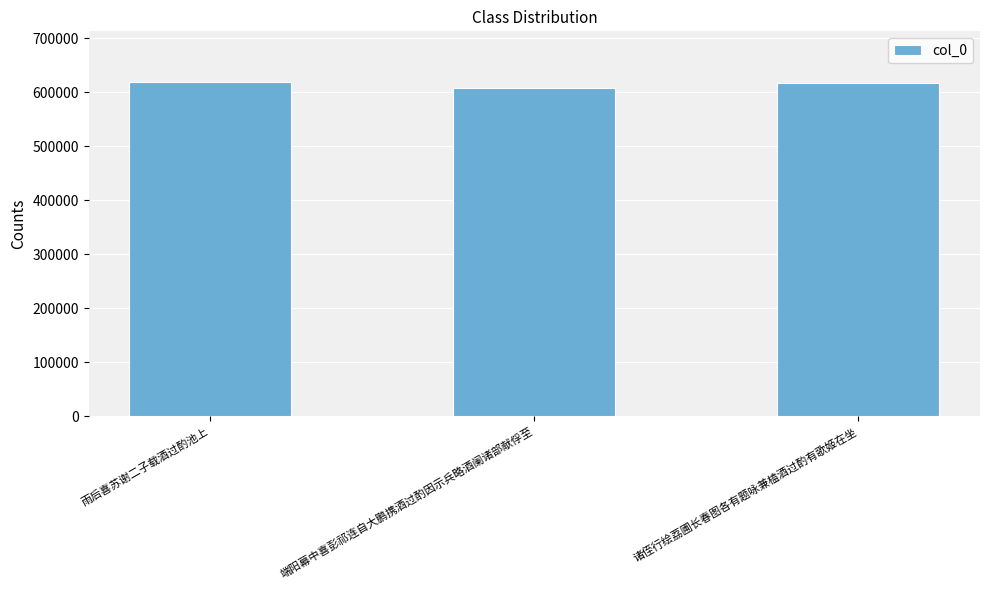

What is the difference between the values at 端阳幕中喜彭祁连自大鹏携酒过酌因示兵略酒阑诸部献俘至 and 诸侄行绘荔圃长春图各有题咏兼榼酒过酌有歌姬在坐?

9368